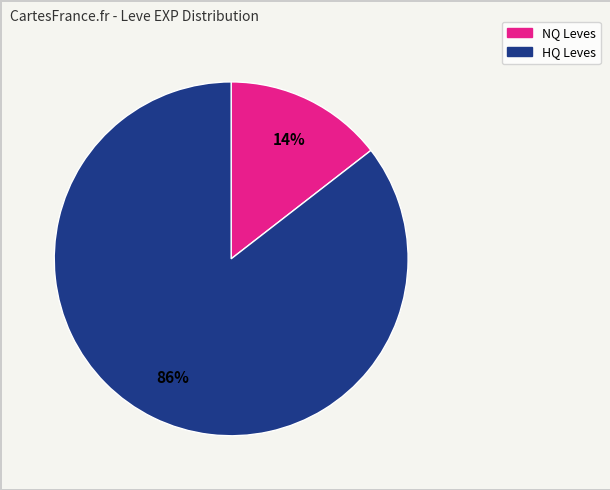

Does any single category account for the majority?

Yes